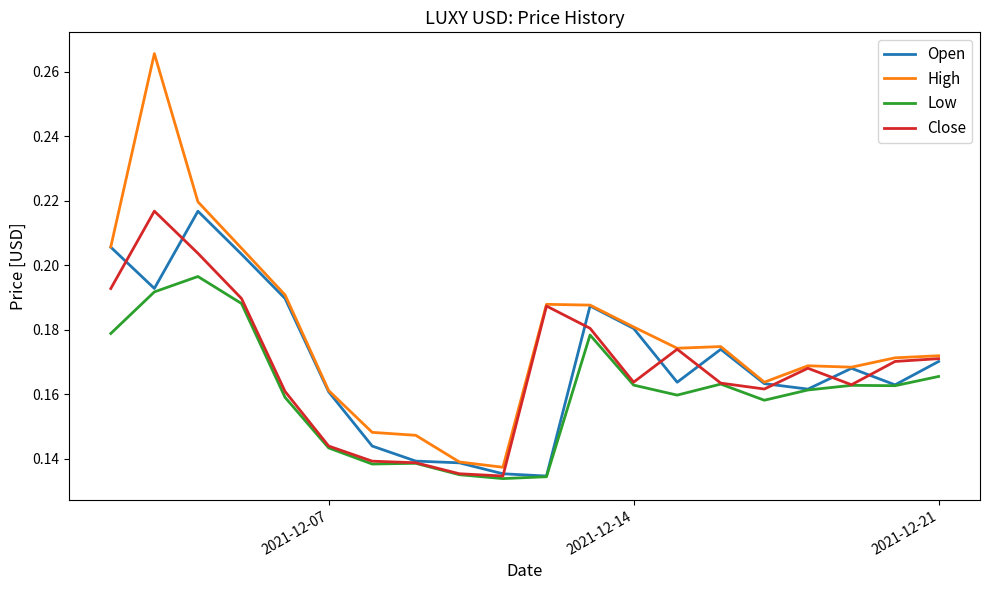

True or false: Low and High intersect in this chart.

False